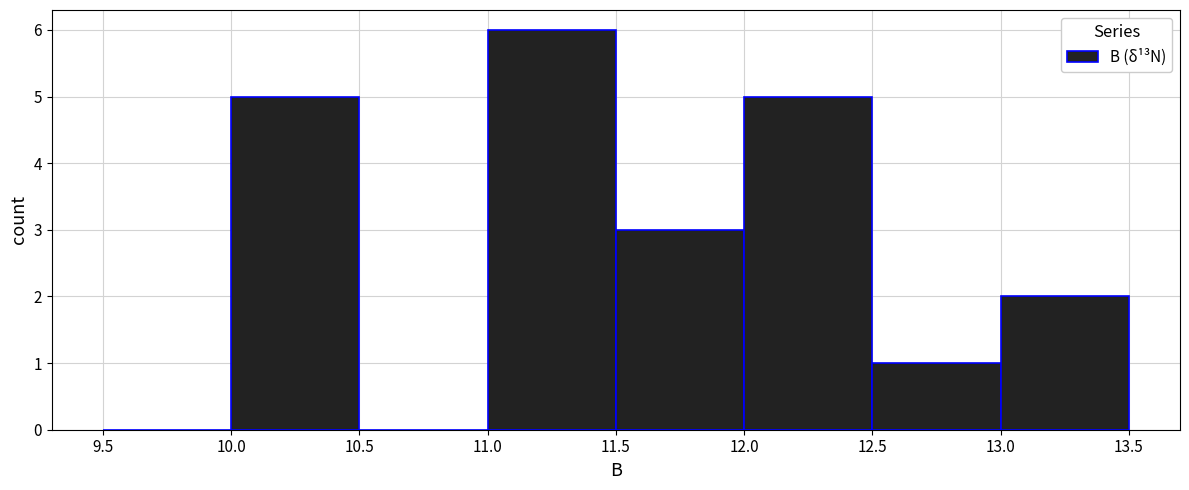

Reading left to right, list every bar in this chart as the range it spans on the x-axis followed by its height. The values are not printed on the chart, so give them approximately, as read against the axis.

9.5 to 10.0: 0
10.0 to 10.5: 5
10.5 to 11.0: 0
11.0 to 11.5: 6
11.5 to 12.0: 3
12.0 to 12.5: 5
12.5 to 13.0: 1
13.0 to 13.5: 2